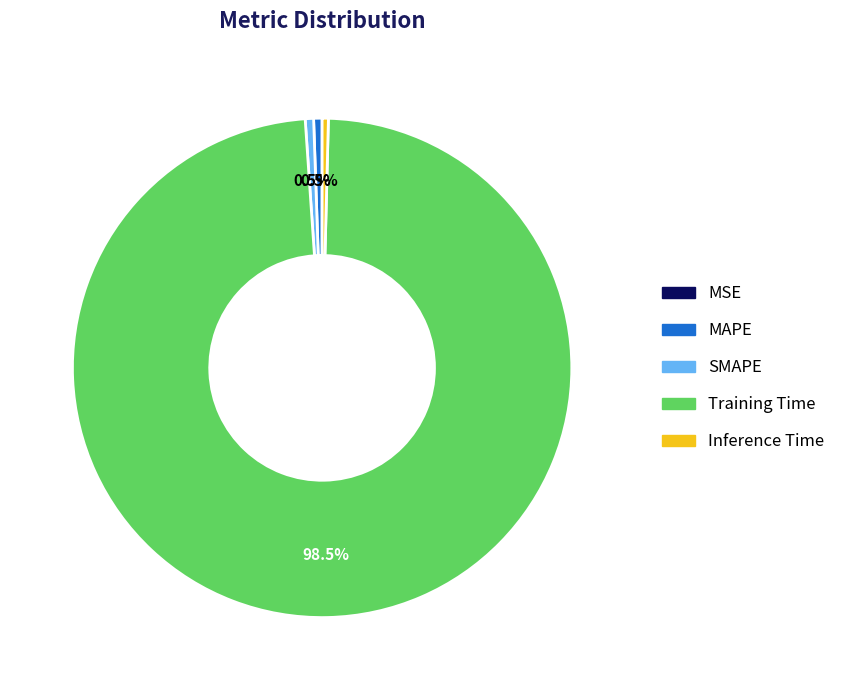

Is there any slice that represents more than half of the pie?

Yes